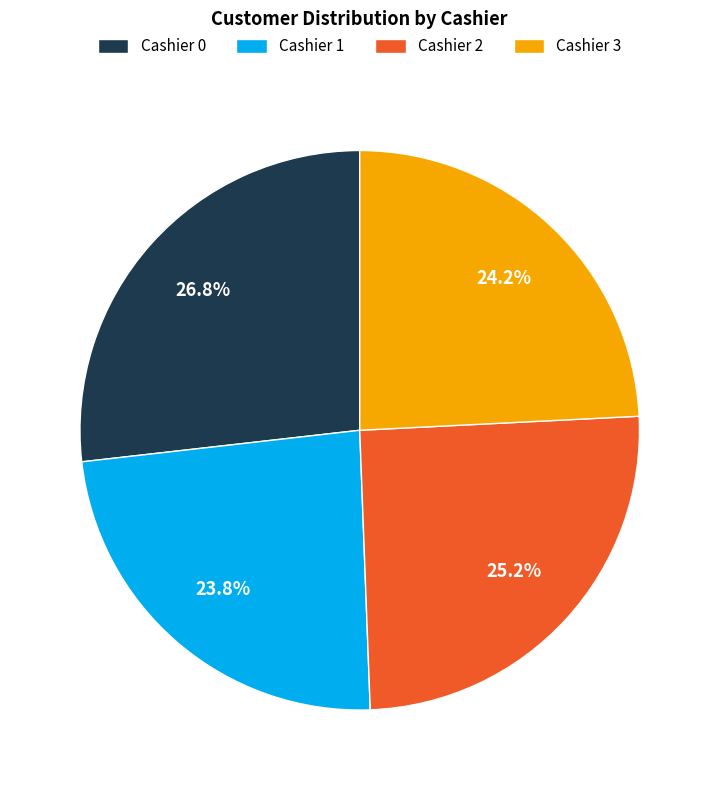

True or false: Cashier 2 accounts for 18% of the total.

False